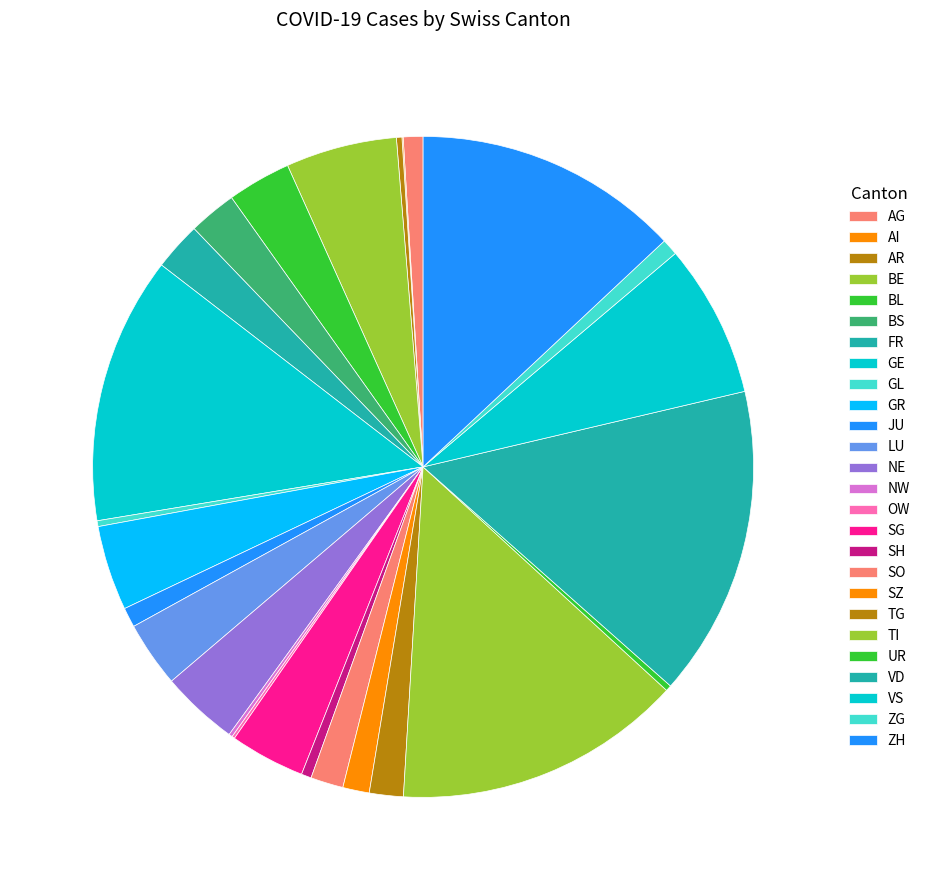

Does any single category account for the majority?

No